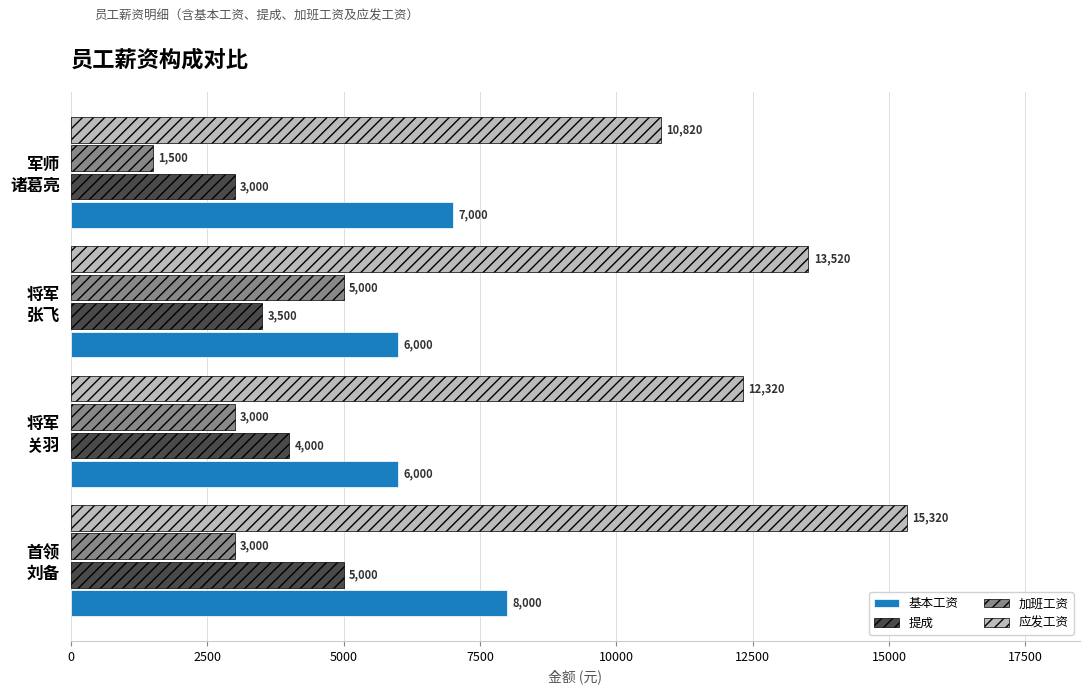

What is the sum of all 基本工资 values?

27000